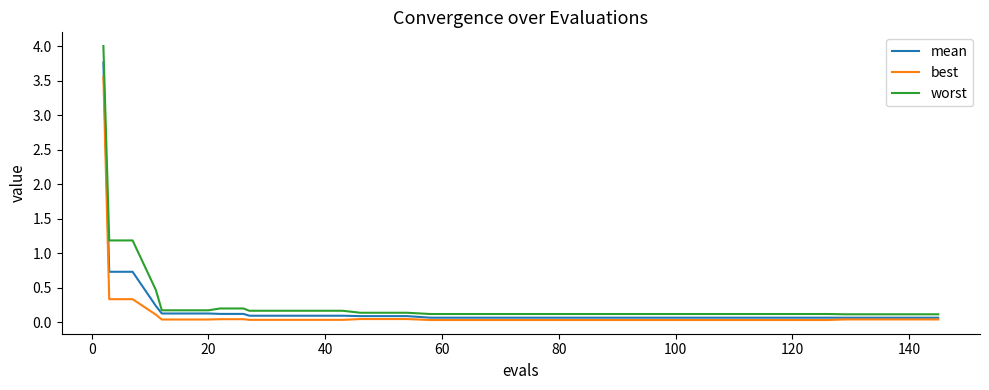

List the series in order of their peak value, highest first.

worst, mean, best